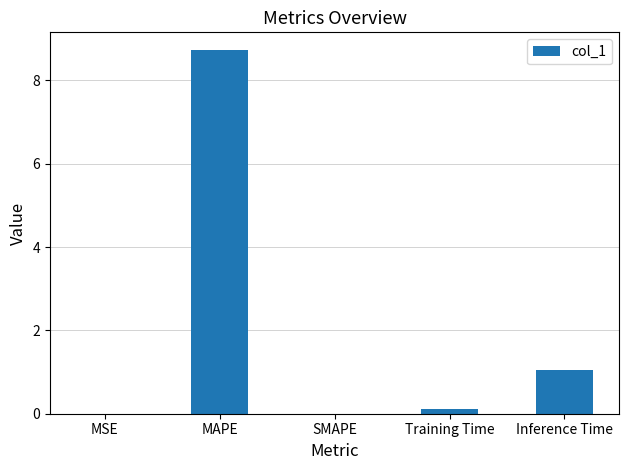

How many series are shown in this chart?

1